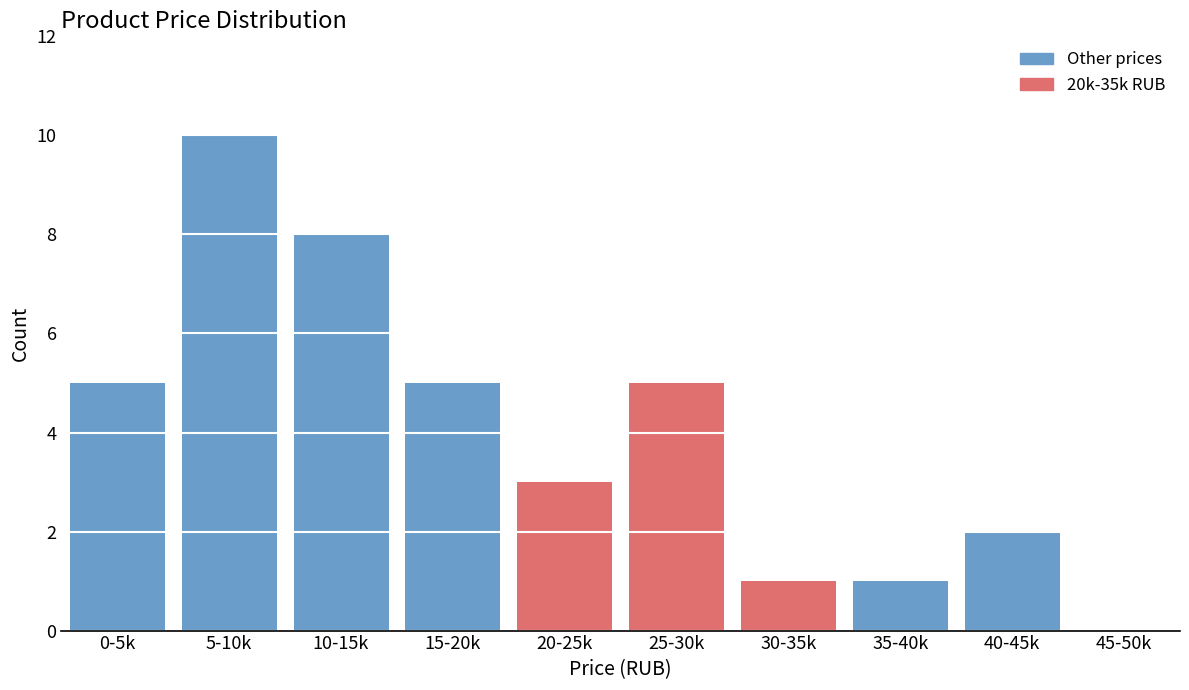

Reading left to right, list all the values displayed in this chart.

0-5k=5	5-10k=10	10-15k=8	15-20k=5	20-25k=3	25-30k=5	30-35k=1	35-40k=1	40-45k=2	45-50k=0